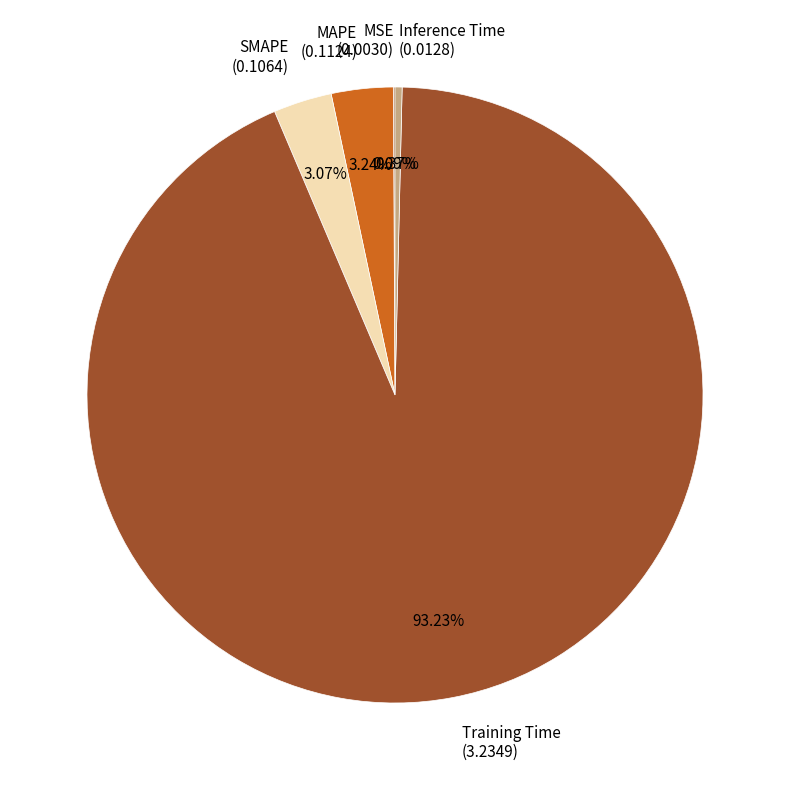

Is there a majority slice in this chart?

Yes